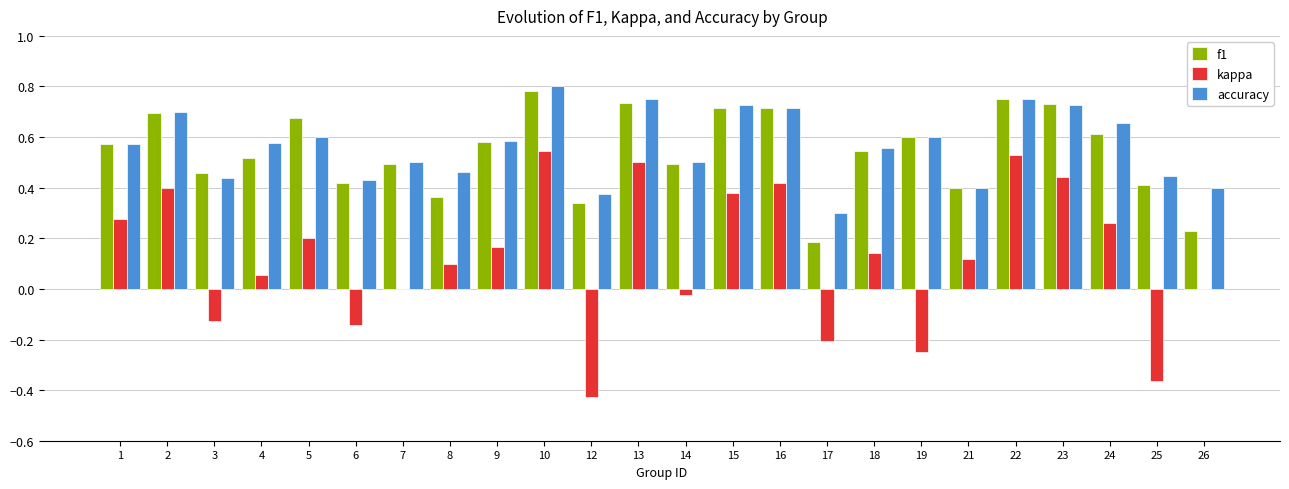

Which category has the highest value across all series?

10